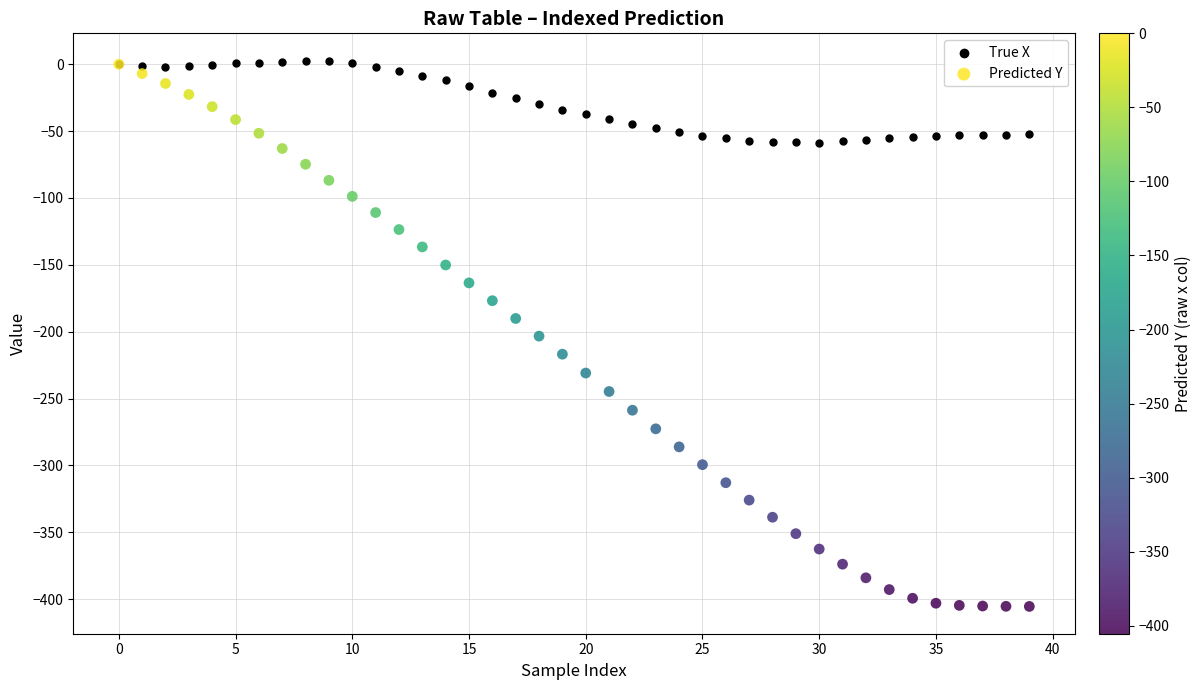

Which series has the widest spread of Y values?

Predicted Y